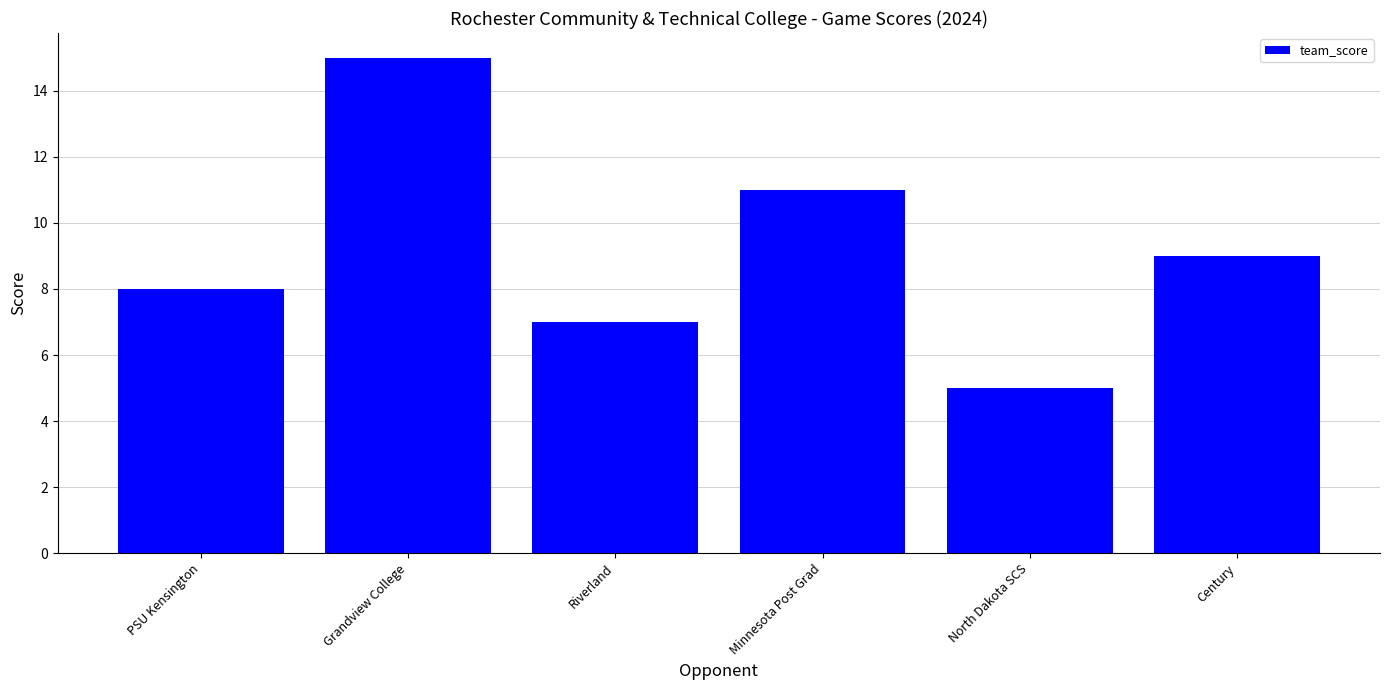

What is the change in value from Riverland to Century?

+2